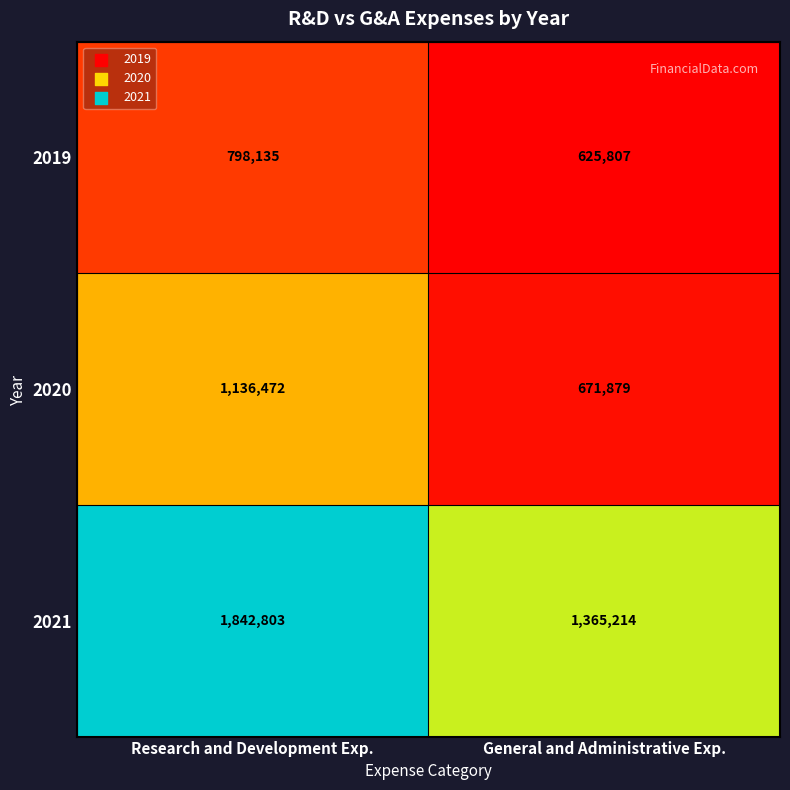

How many categories are shown in the chart?

2